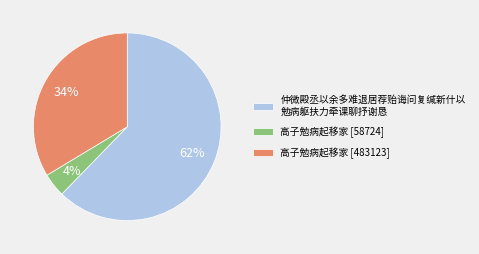

Count the number of slices in the pie.

3